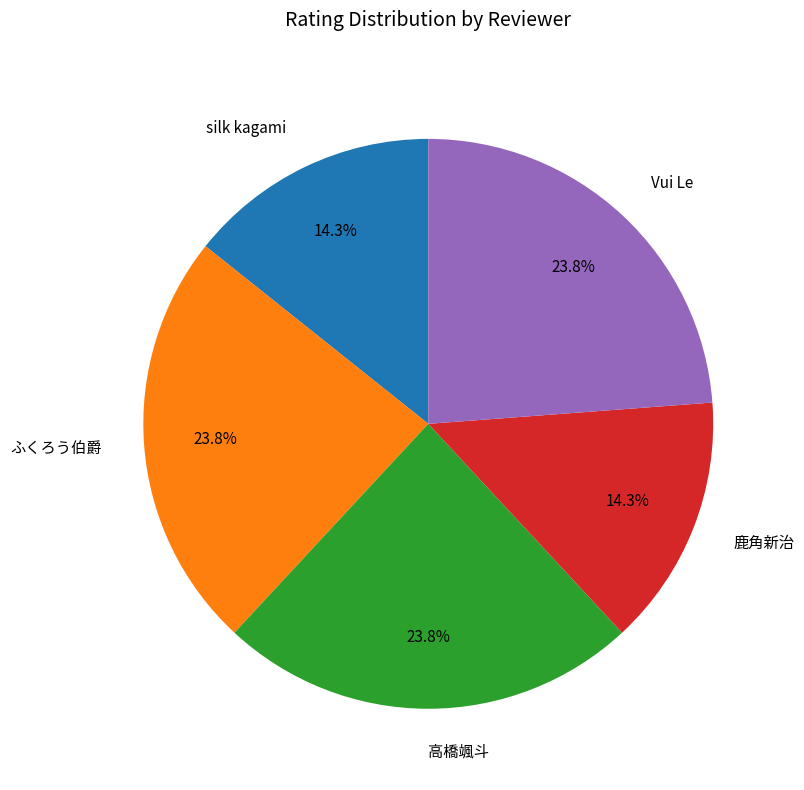

The Vui Le slice represents 24% of the pie. True or false?

True